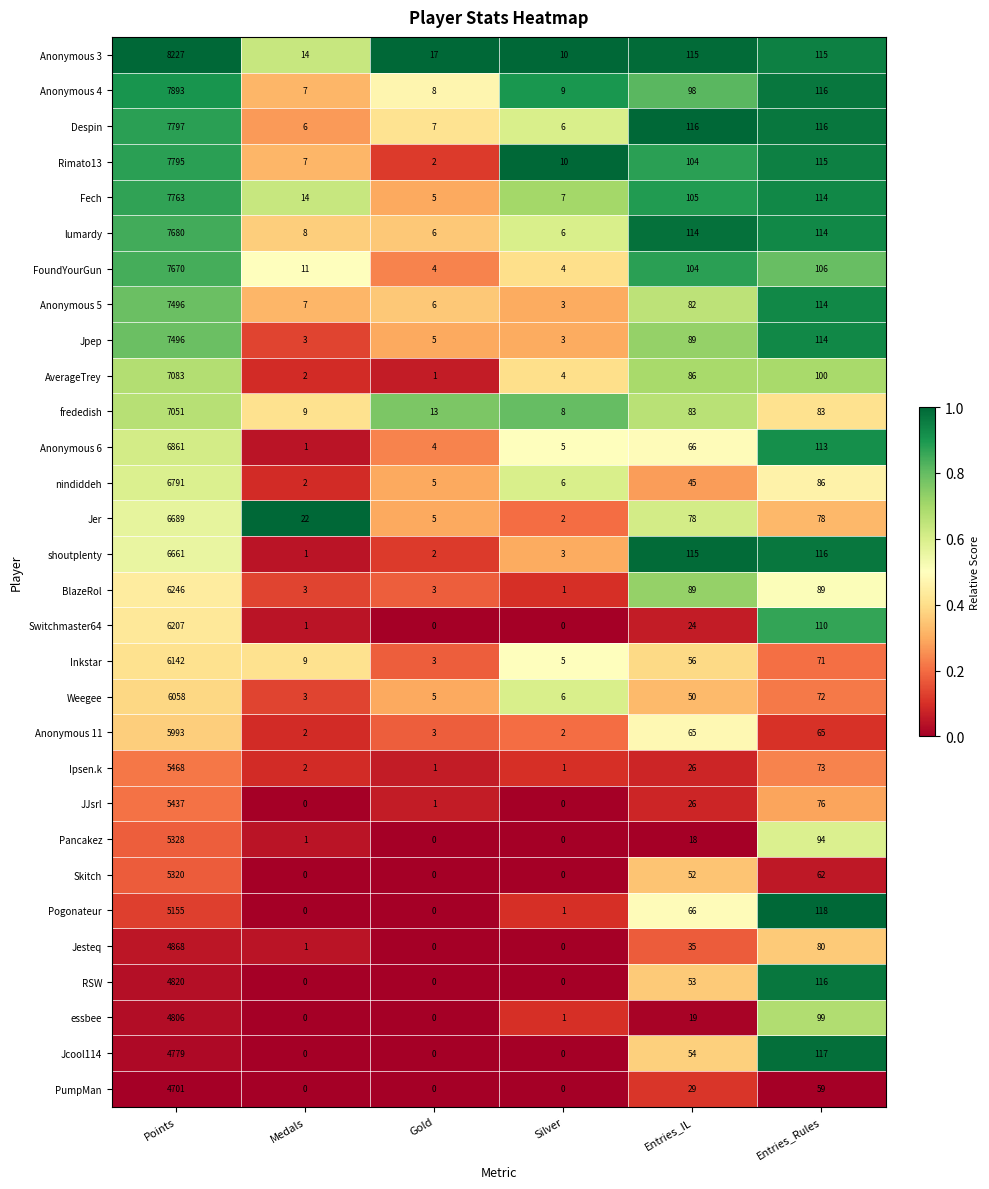

Count the number of data series in this chart.

30